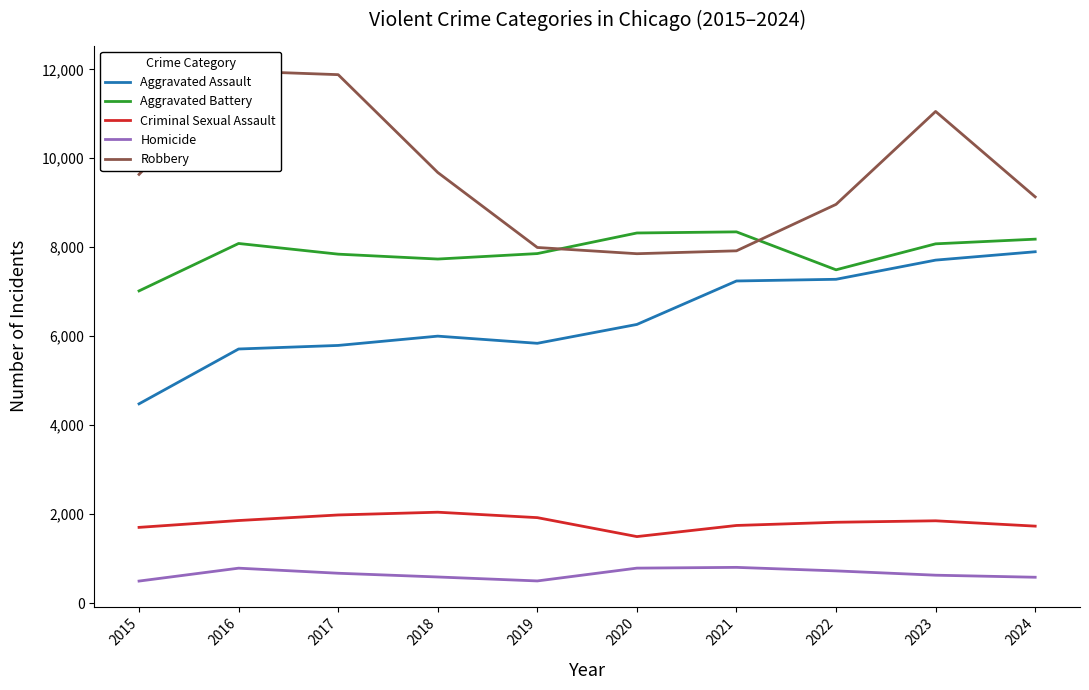

Read the Aggravated Assault value at 2021, to the nearest 10.

7240